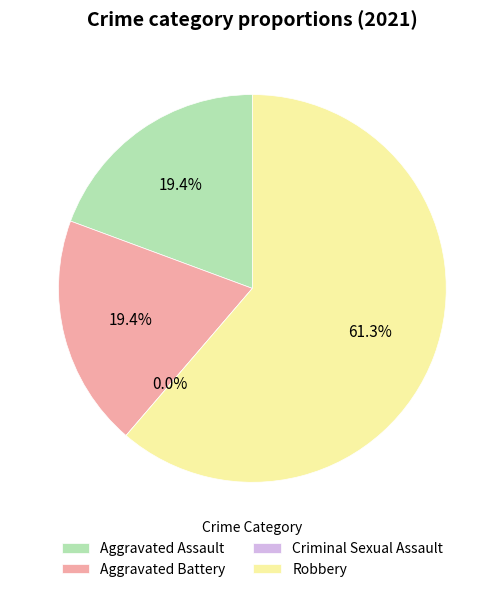

How many segments does this pie chart have?

4